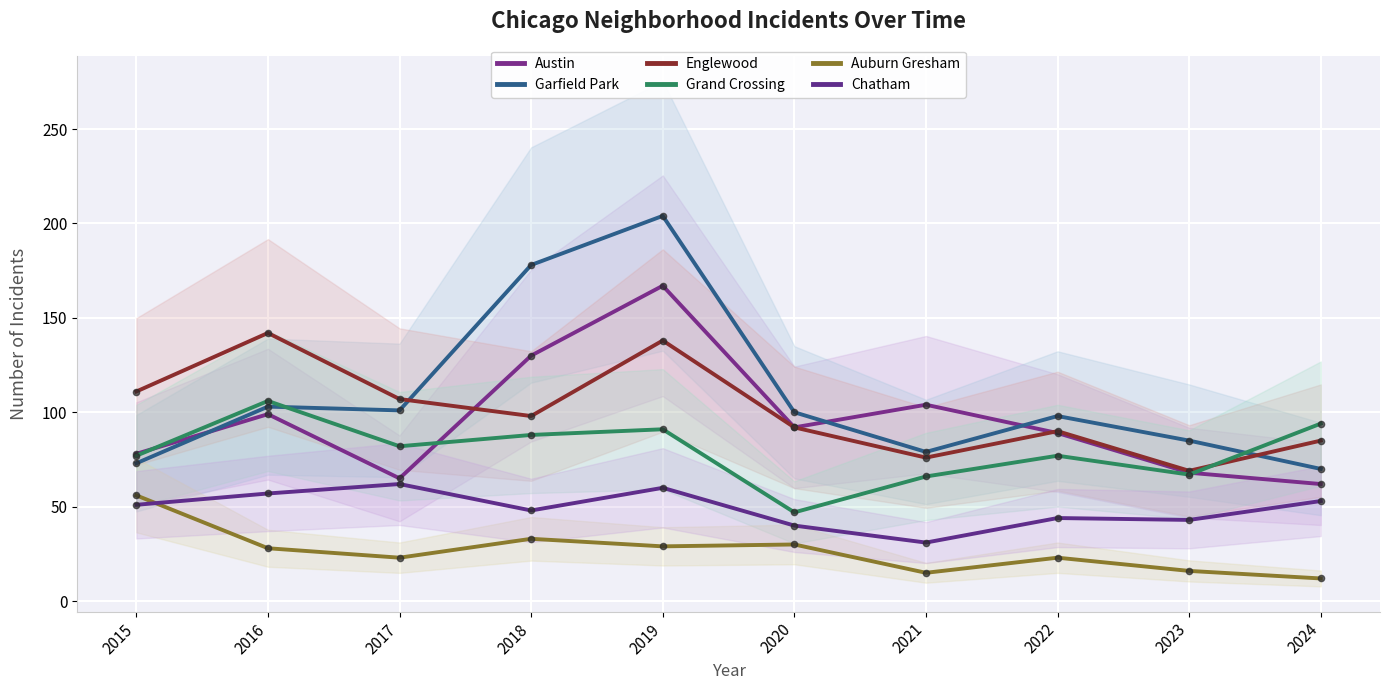

What are all the series names shown in the legend?

Austin, Garfield Park, Englewood, Grand Crossing, Auburn Gresham, Chatham